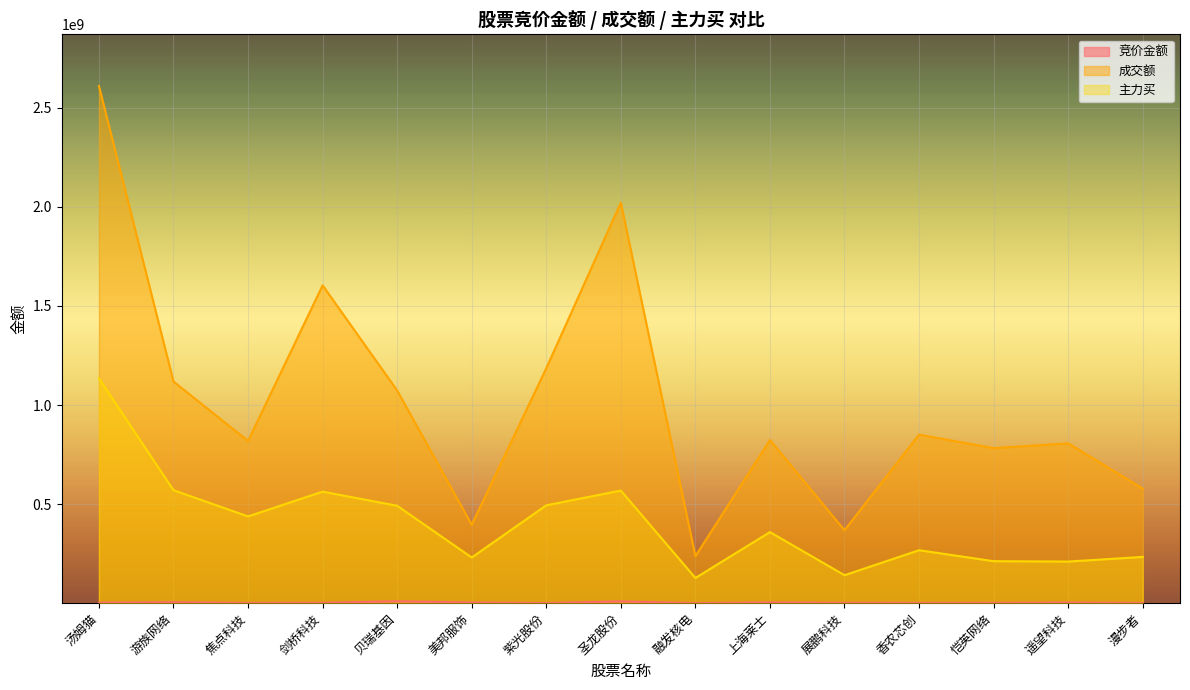

Reading left to right, transcribe all the data shown in this chart.

竞价金额: 汤姆猫=2356552	游族网络=4501960	焦点科技=978480	剑桥科技=1775466	贝瑞基因=9363600	美邦服饰=3220031	紫光股份=444620	圣龙股份=8840832	融发核电=78120	上海莱士=3540745	展鹏科技=1642088	香农芯创=1150848	恺英网络=1299375	遥望科技=2843505	漫步者=902233
成交额: 汤姆猫=2610084091	游族网络=1118533150	焦点科技=818584387	剑桥科技=1604292485	贝瑞基因=1073173780	美邦服饰=395934182	紫光股份=1185615034	圣龙股份=2021878461	融发核电=237221681	上海莱士=823394855	展鹏科技=368282354	香农芯创=850691553	恺英网络=782469643	遥望科技=806773758	漫步者=578318539
主力买: 汤姆猫=1134865505	游族网络=570234711	焦点科技=437847774	剑桥科技=562900790	贝瑞基因=491680895	美邦服饰=230507223	紫光股份=494029160	圣龙股份=568348493	融发核电=127239673	上海莱士=358841973	展鹏科技=141234713	香农芯创=267271496	恺英网络=211925822	遥望科技=210045022	漫步者=233444358